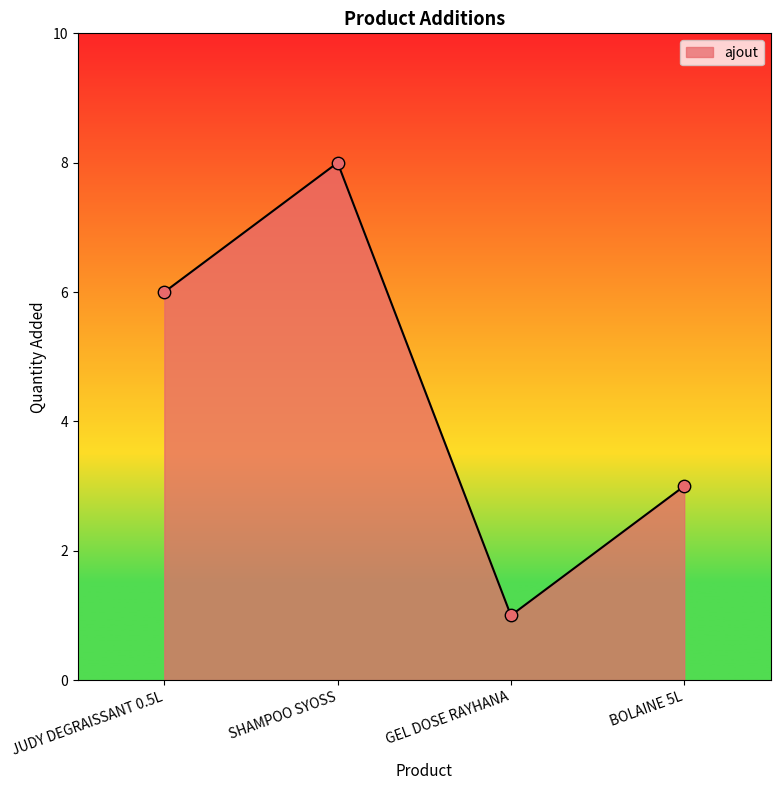

What is the ratio of the value at GEL DOSE RAYHANA to the value at BOLAINE 5L?

0.3